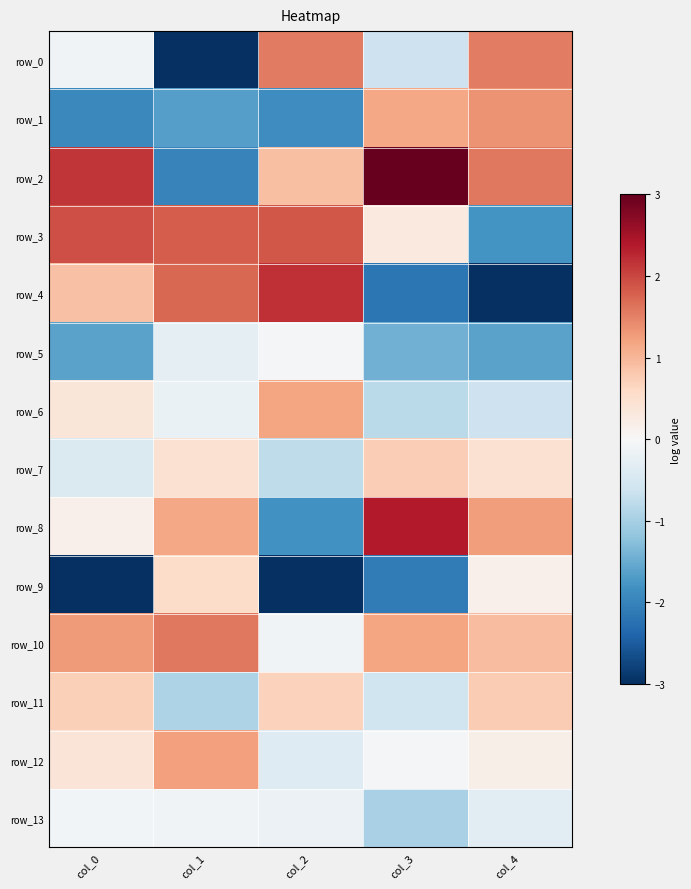

Reading left to right, what are all the values shown in this chart?

row_0: col_0=-0.1	col_1=-3.4	col_2=1.6	col_3=-0.6	col_4=1.5
row_1: col_0=-1.9	col_1=-1.6	col_2=-1.9	col_3=1.2	col_4=1.3
row_2: col_0=2.1	col_1=-2.0	col_2=0.9	col_3=3.0	col_4=1.6
row_3: col_0=1.9	col_1=1.8	col_2=1.9	col_3=0.3	col_4=-1.8
row_4: col_0=0.9	col_1=1.7	col_2=2.2	col_3=-2.2	col_4=-3.9
row_5: col_0=-1.6	col_1=-0.3	col_2=-0.1	col_3=-1.4	col_4=-1.6
row_6: col_0=0.4	col_1=-0.2	col_2=1.2	col_3=-0.8	col_4=-0.6
row_7: col_0=-0.4	col_1=0.5	col_2=-0.8	col_3=0.7	col_4=0.5
row_8: col_0=0.1	col_1=1.2	col_2=-1.8	col_3=2.4	col_4=1.3
row_9: col_0=-3.7	col_1=0.6	col_2=-3.2	col_3=-2.1	col_4=0.2
row_10: col_0=1.3	col_1=1.6	col_2=-0.1	col_3=1.2	col_4=0.9
row_11: col_0=0.7	col_1=-0.9	col_2=0.7	col_3=-0.6	col_4=0.8
row_12: col_0=0.4	col_1=1.2	col_2=-0.4	col_3=-0.0	col_4=0.2
row_13: col_0=-0.1	col_1=-0.1	col_2=-0.2	col_3=-1.0	col_4=-0.3